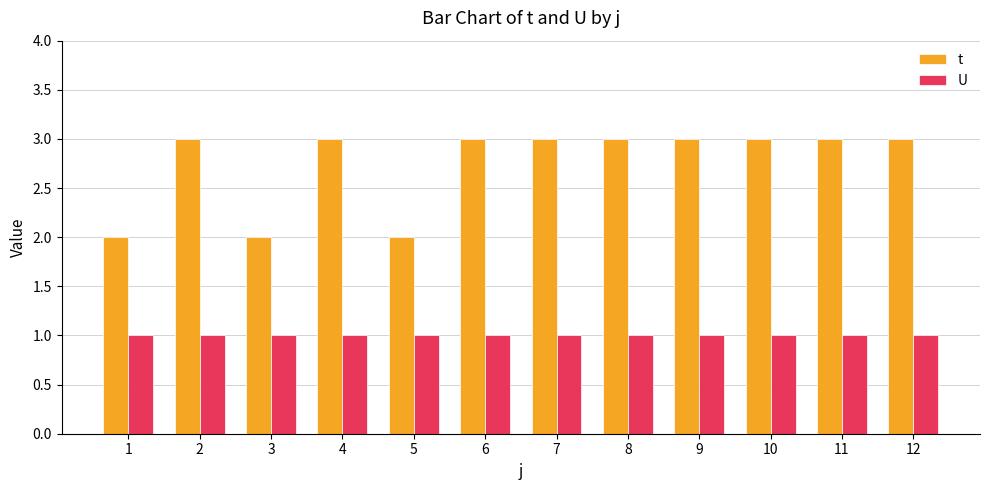

What is the highest value of the t series?

3